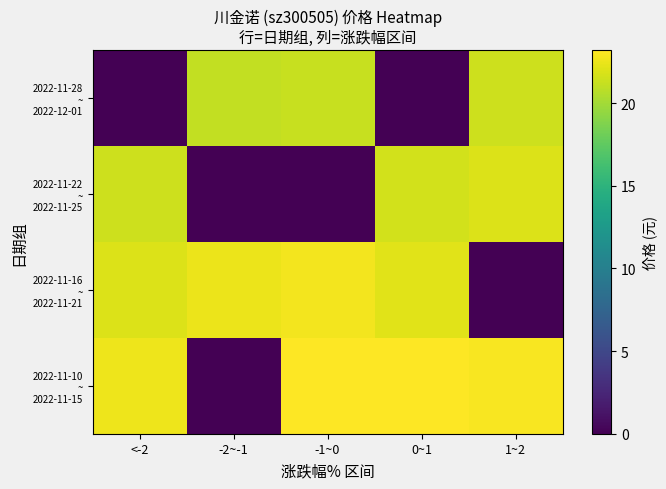

Between 0~1 and -2~-1, which is larger?

-2~-1